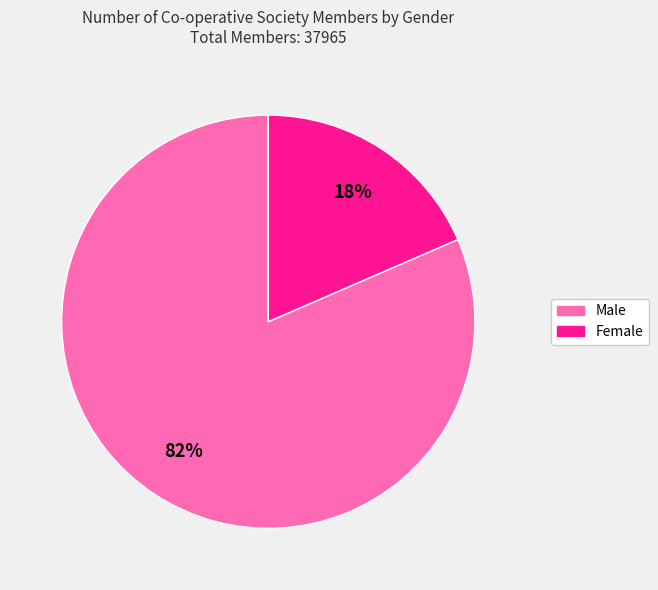

Between Female and Male, which is larger?

Male